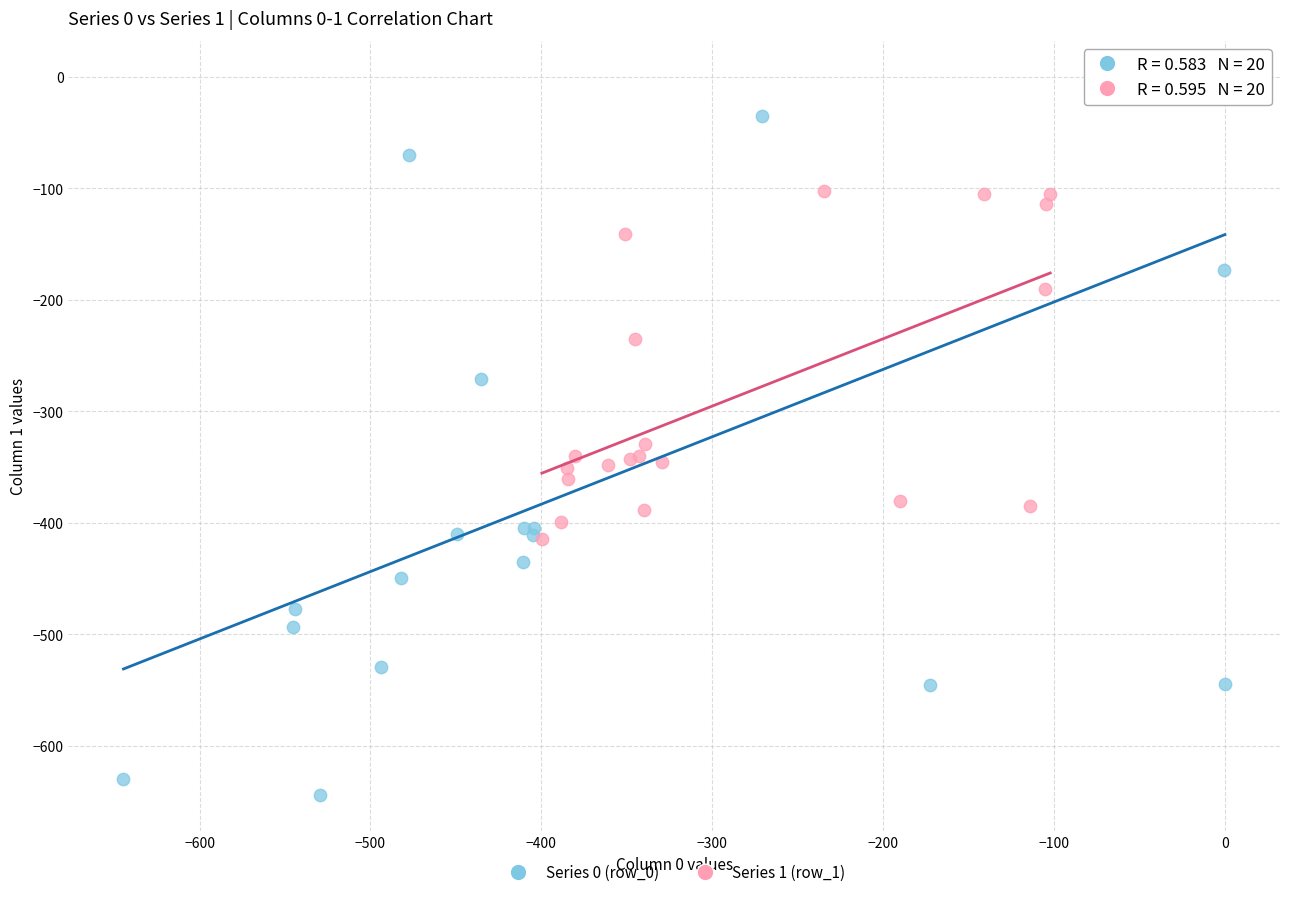

Which series reaches the maximum Y coordinate?

Series 0 (row_0)